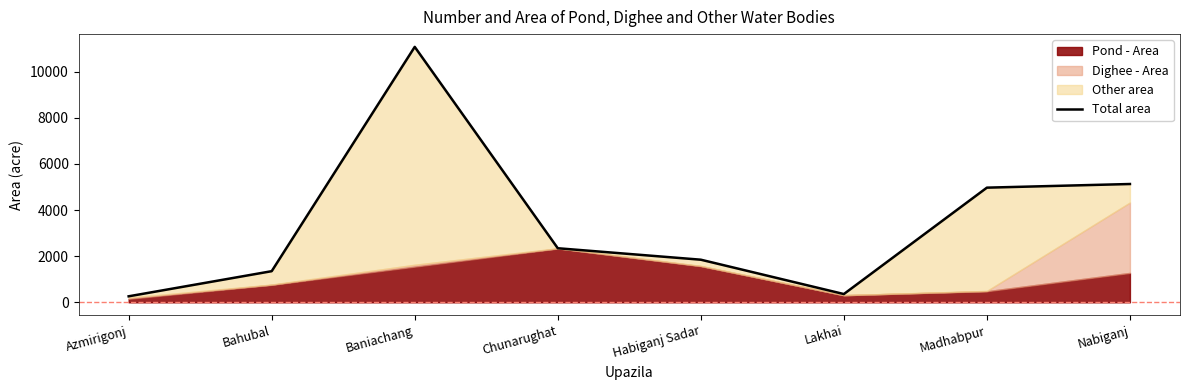

What is the label of the 5th point from the right?

Chunarughat